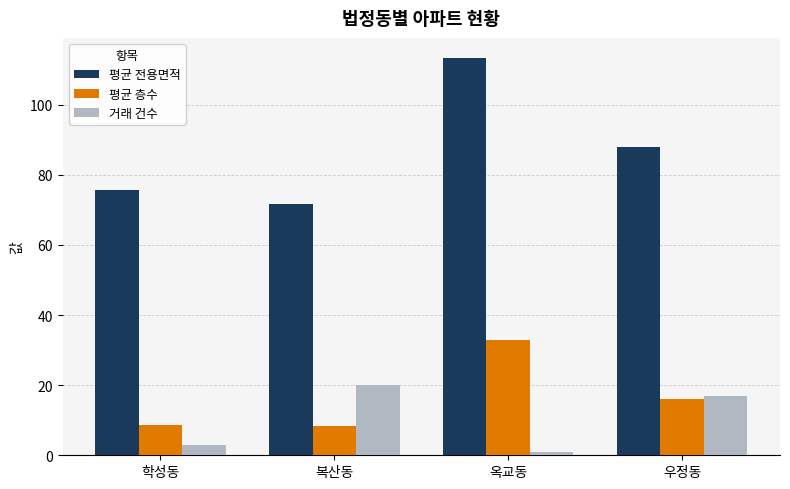

The 거래 건수 series shows 20.0 at 복산동. True or false?

True